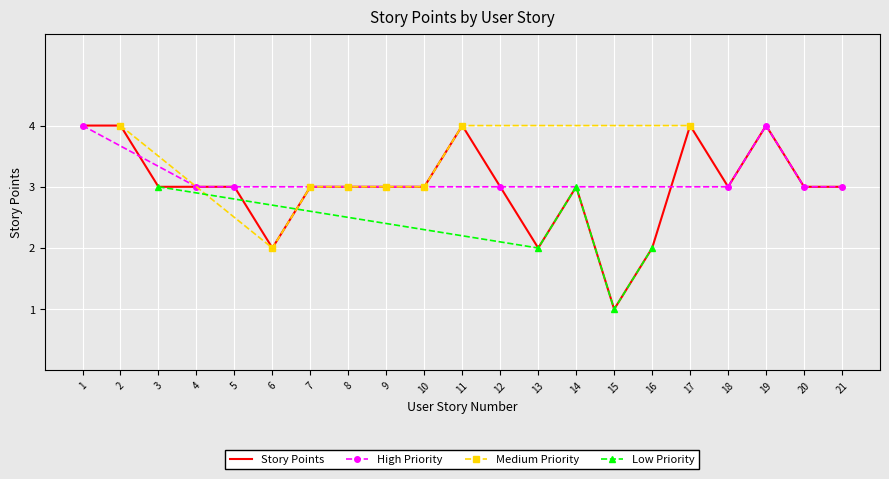

Reading right to left, list all the values displayed in this chart.

21=3	20=3	19=4	18=3	17=4	16=2	15=1	14=3	13=2	12=3	11=4	10=3	9=3	8=3	7=3	6=2	5=3	4=3	3=3	2=4	1=4